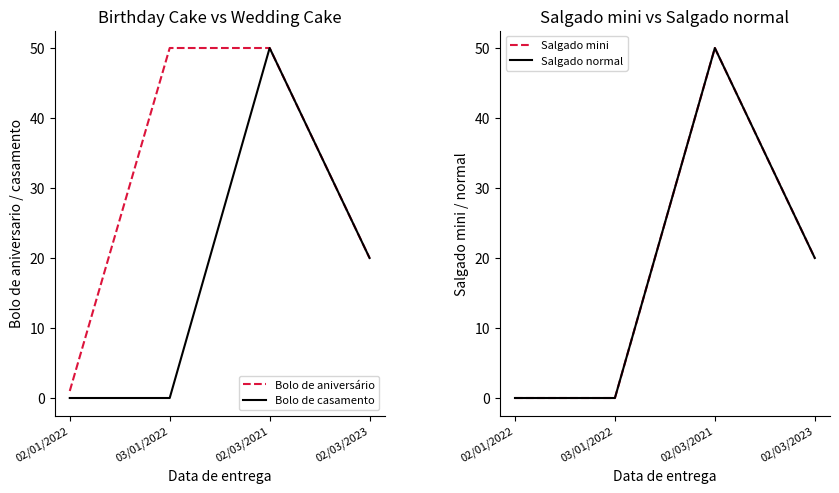

What is the sum of the Salgado mini values at 02/01/2022 and 02/03/2023?

20